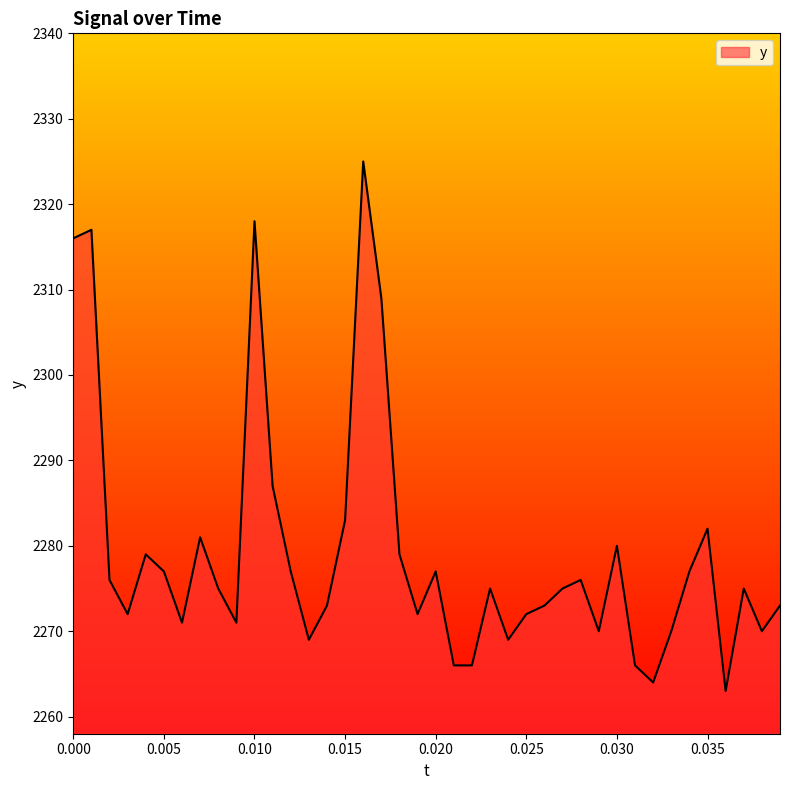

What is the difference between the maximum and minimum values?

62